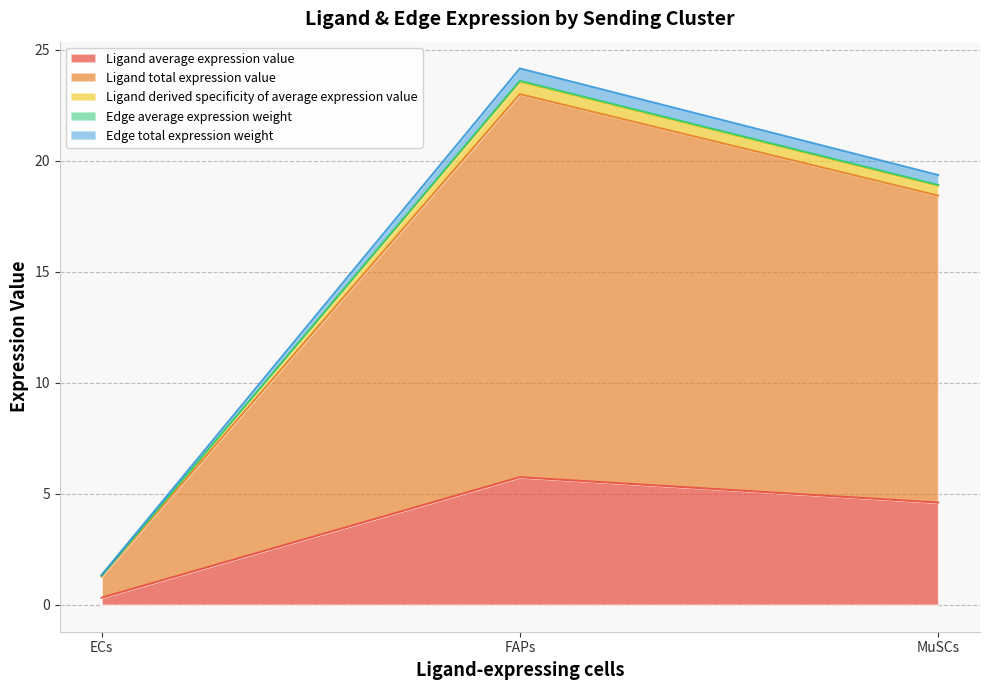

How many data points in Edge average expression weight are less than 18?

1